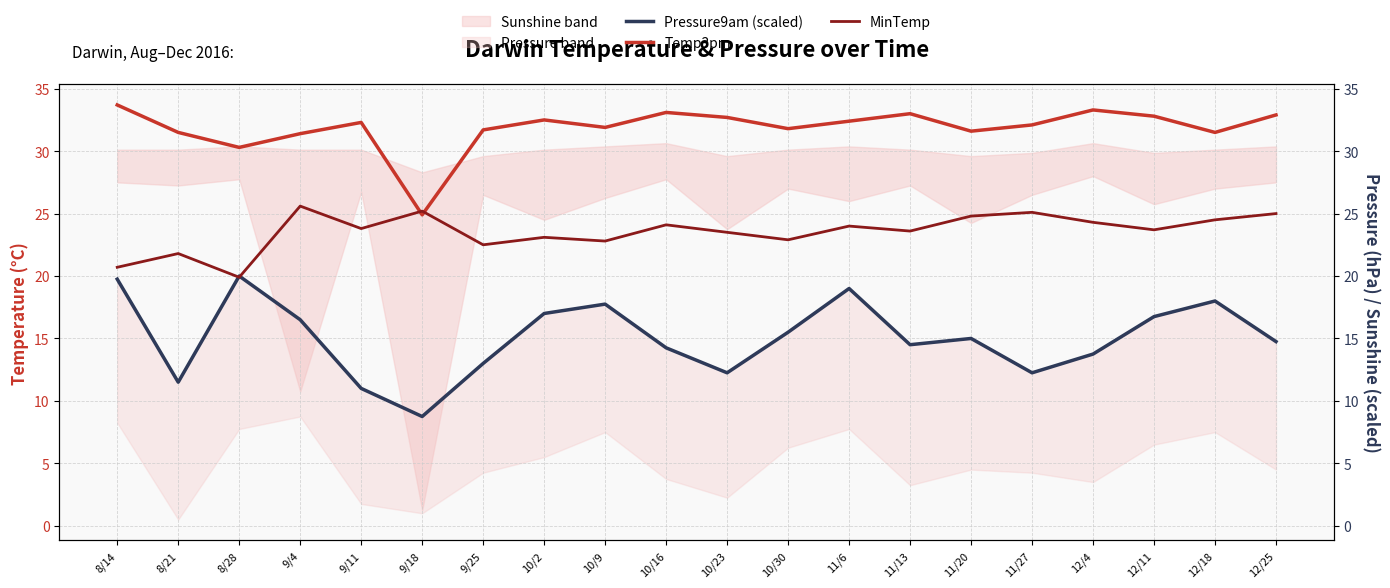

True or false: Temp3pm has a value of 44.7 at 12/18.

False